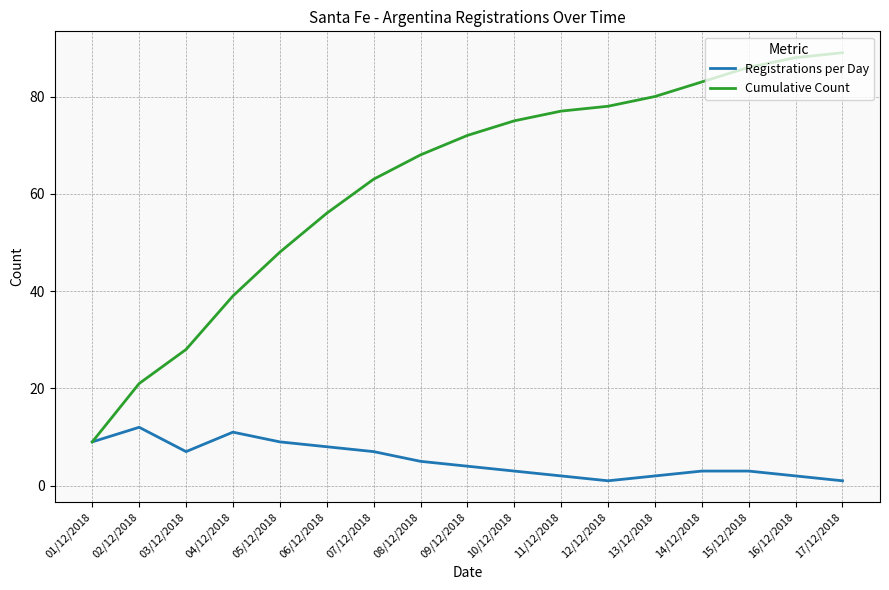

Which series has the largest total across all categories?

Cumulative Count